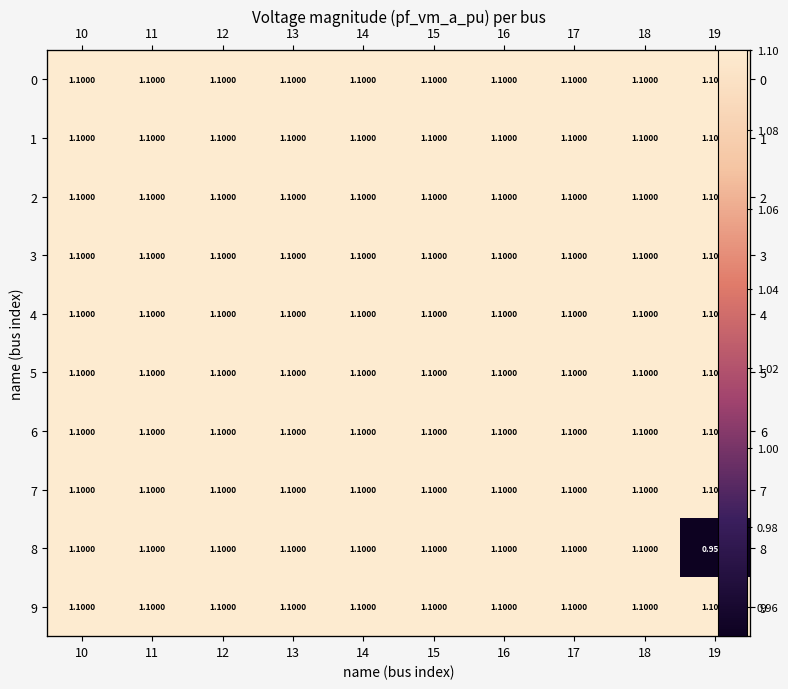

At how many categories does at least one series exceed 1?

10